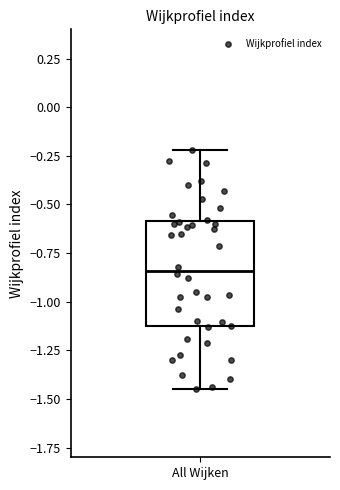

Read this box plot against the y-axis: the position of the median line, the range covered by the box, and the ends of both whiskers. The values are not printed on the chart, so give them approximately, as read against the axis.

median -0.85, box -1.15 to -0.60, whiskers -1.45 to -0.20